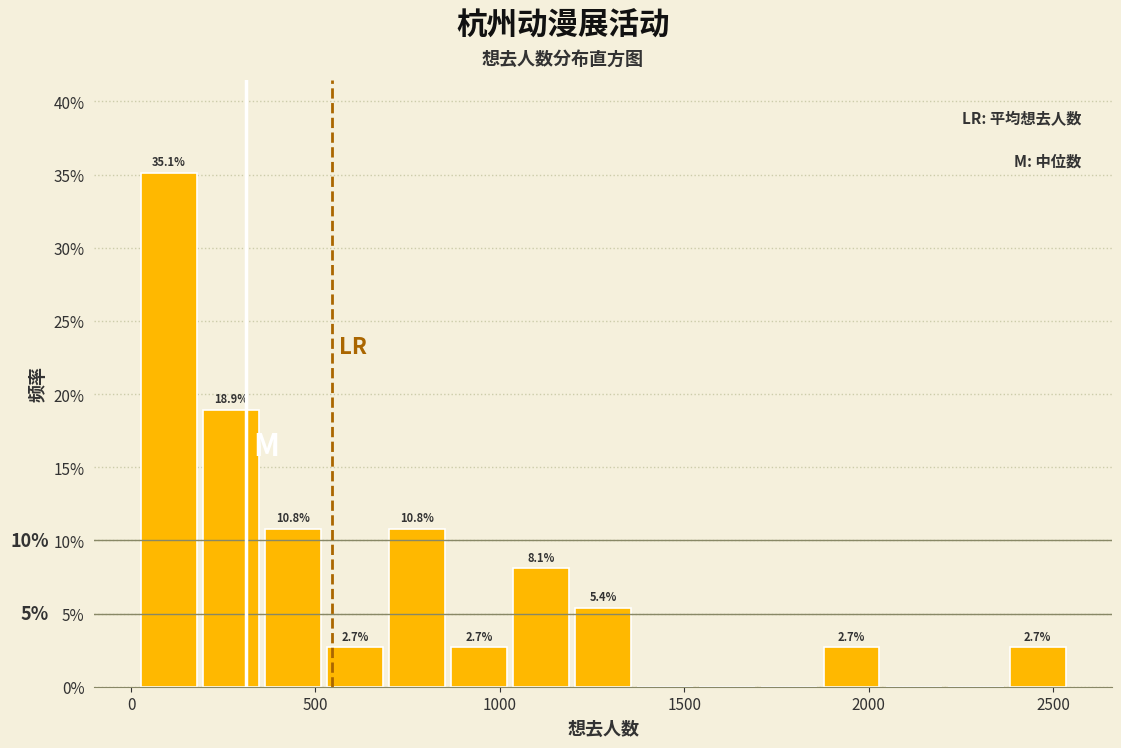

Read against the x-axis, roughly where is the centre of the tallest bar?

100